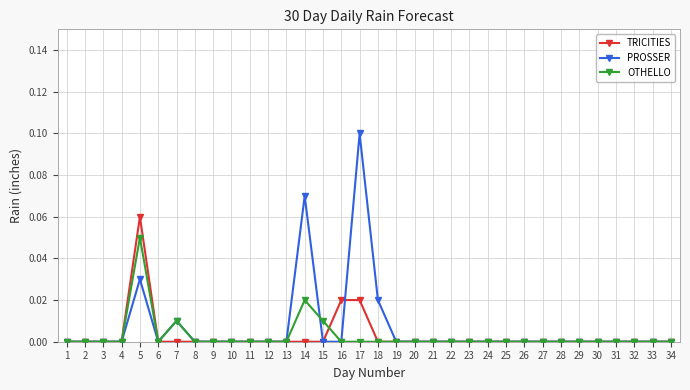

Rank the series by their maximum value, from highest to lowest.

PROSSER, TRICITIES, OTHELLO